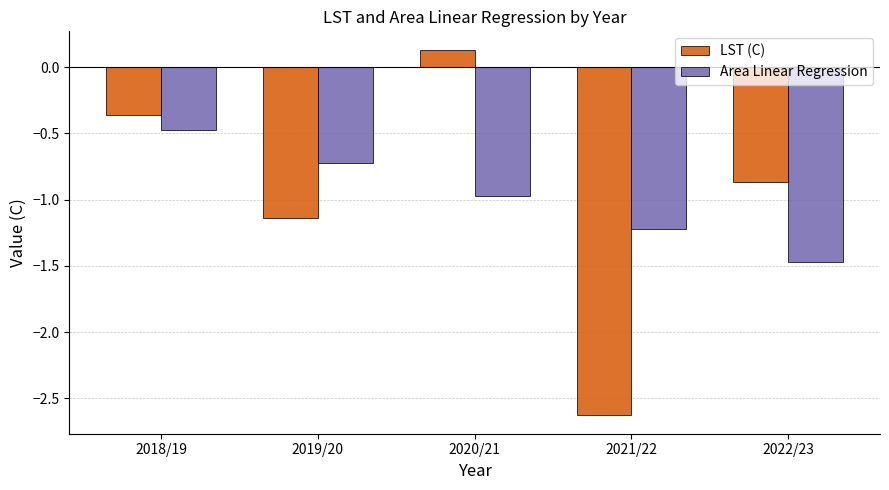

Which series has the widest spread of values?

LST (C)